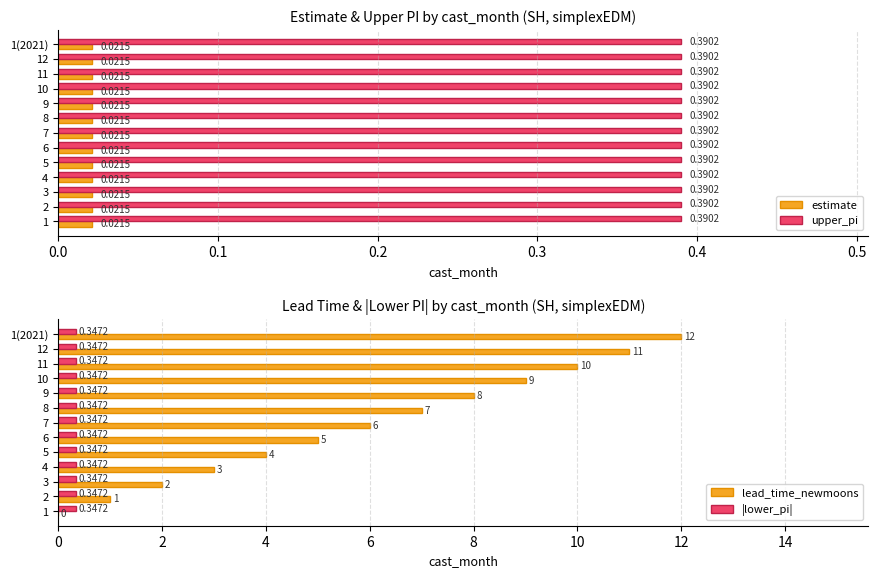

How many bars are there in each group?

4